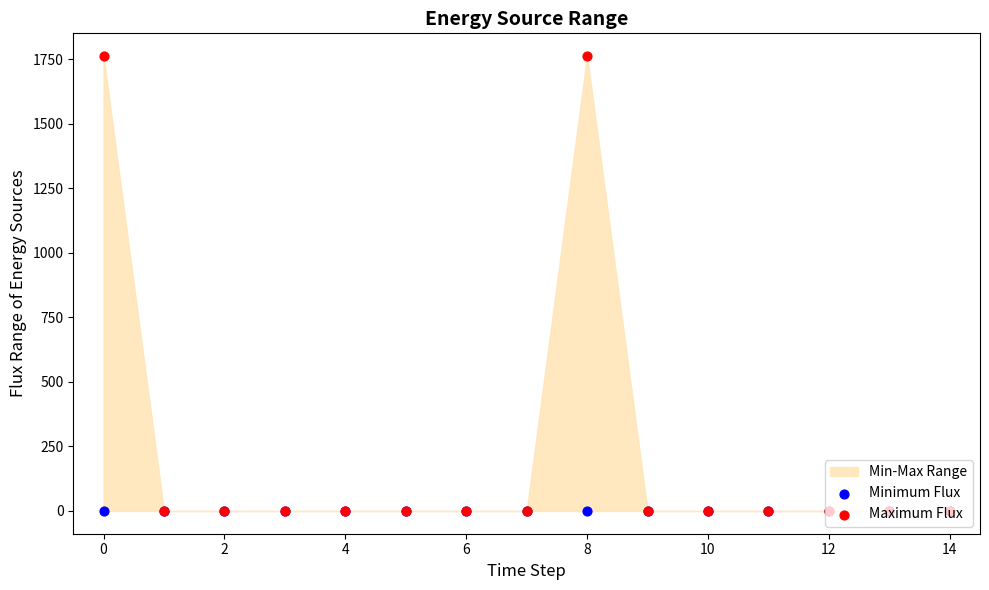

Which series contains the lowest Y value?

Minimum Flux